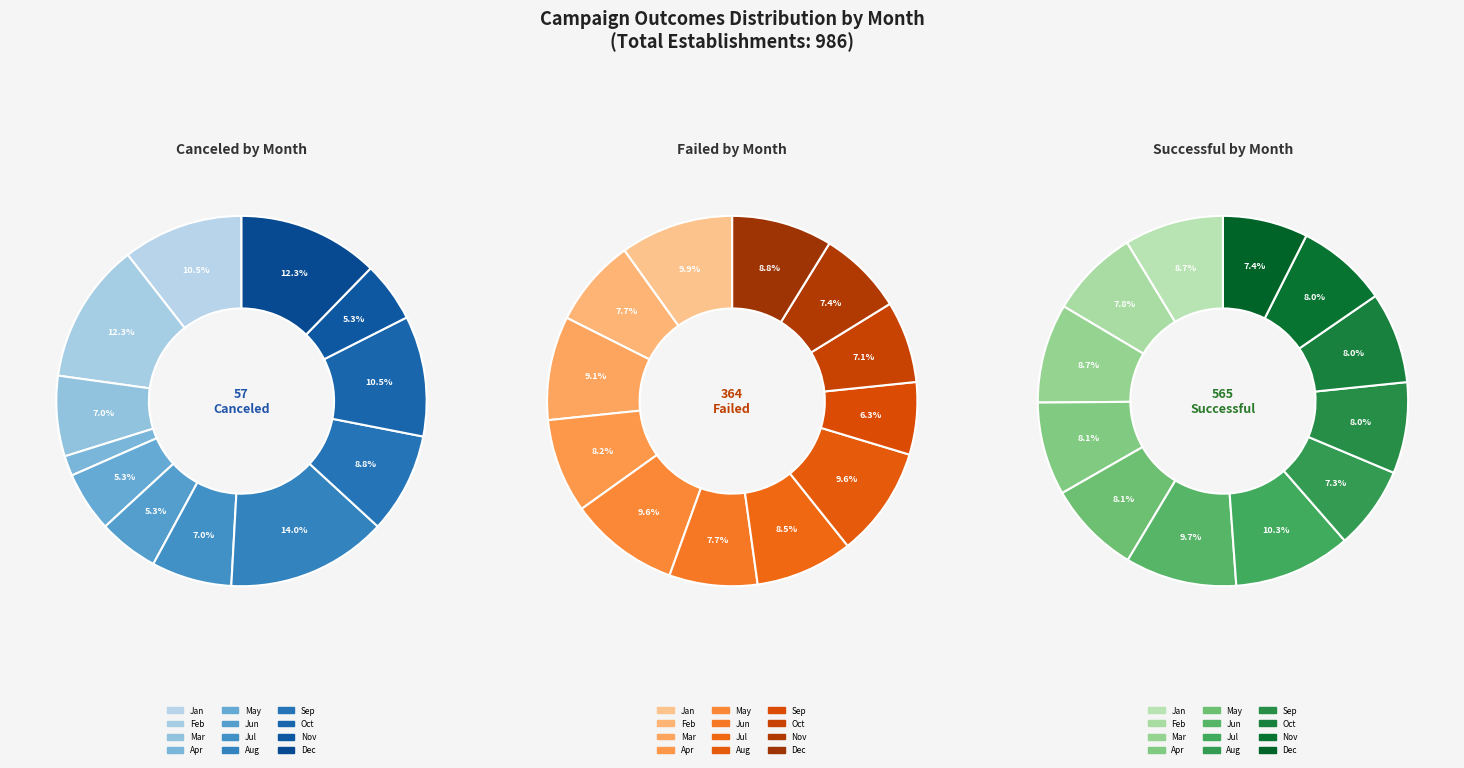

How much of the chart is everything except Oct?

89.5%